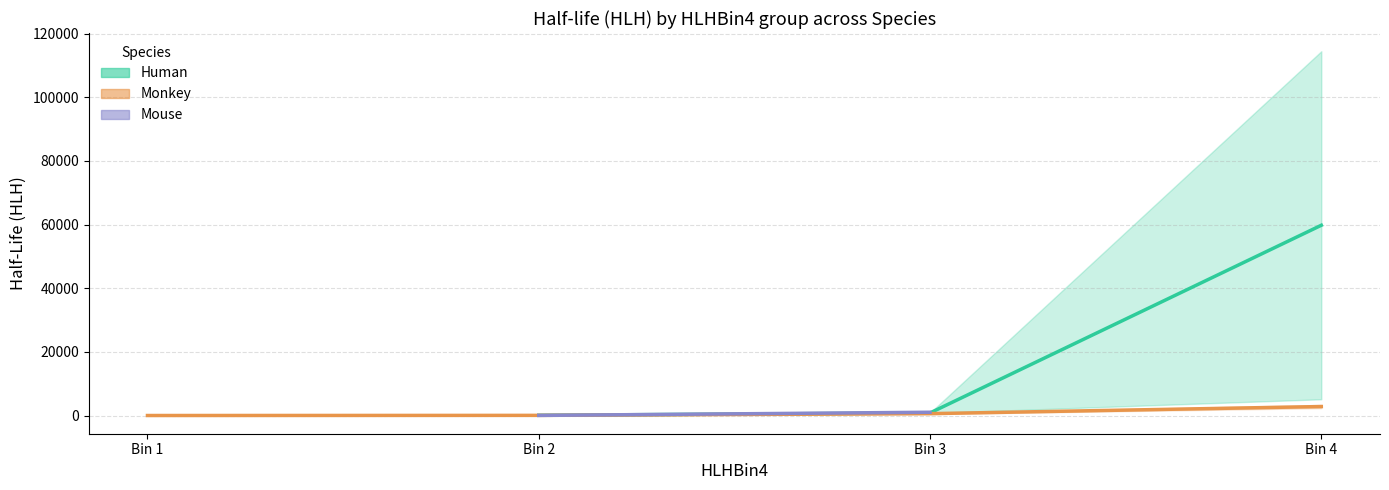

How many series are shown in this chart?

3